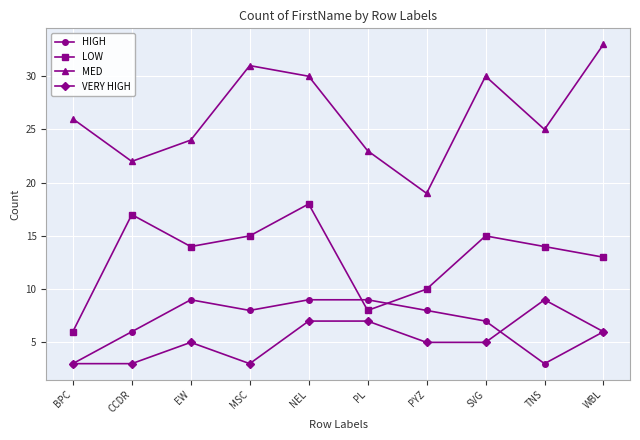

Count the number of data series in this chart.

4